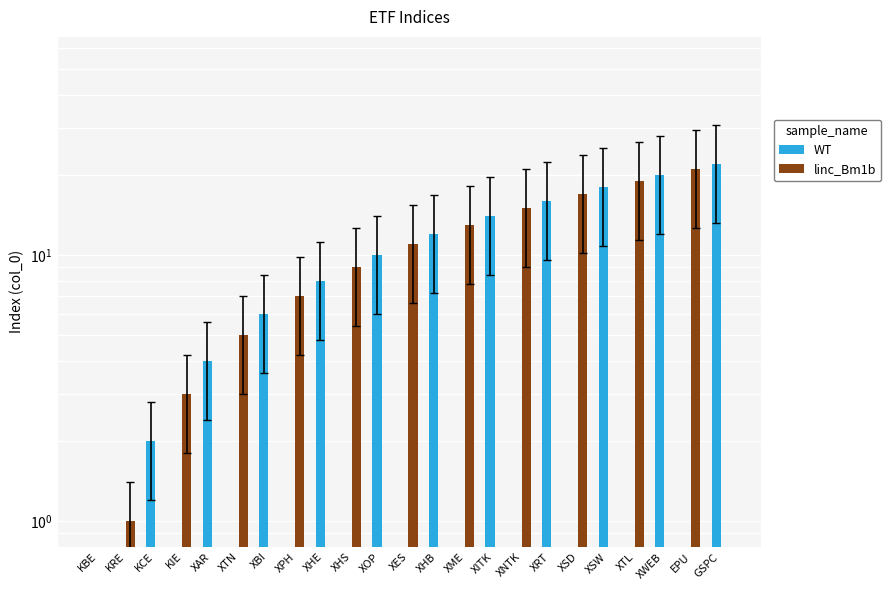

How many series are shown in this chart?

2